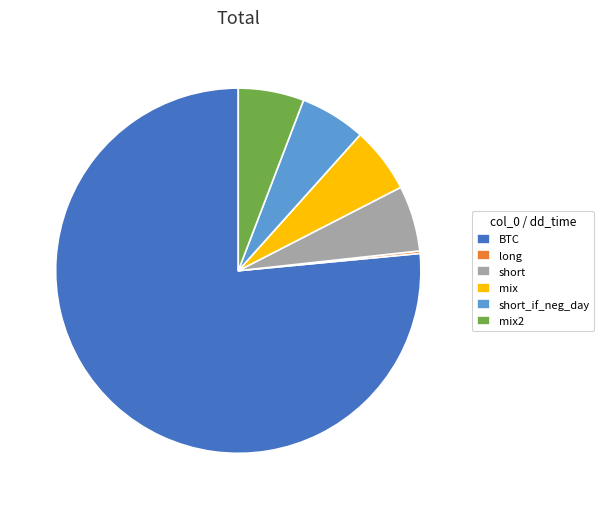

Is the sum of BTC and mix2 greater than half?

Yes